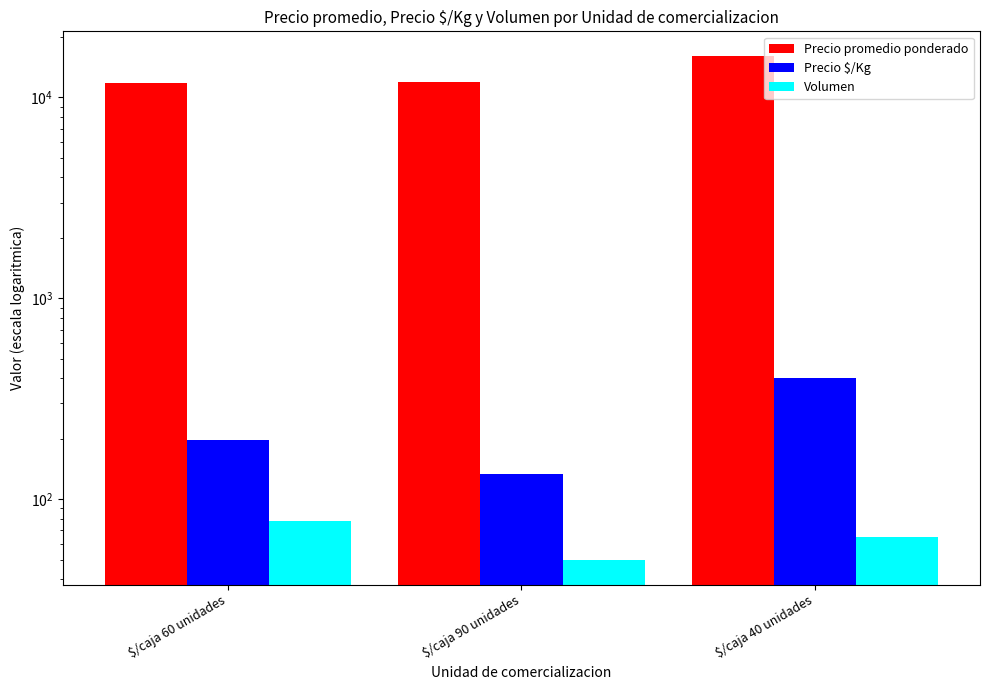

Which series has the widest spread of values?

Precio promedio ponderado